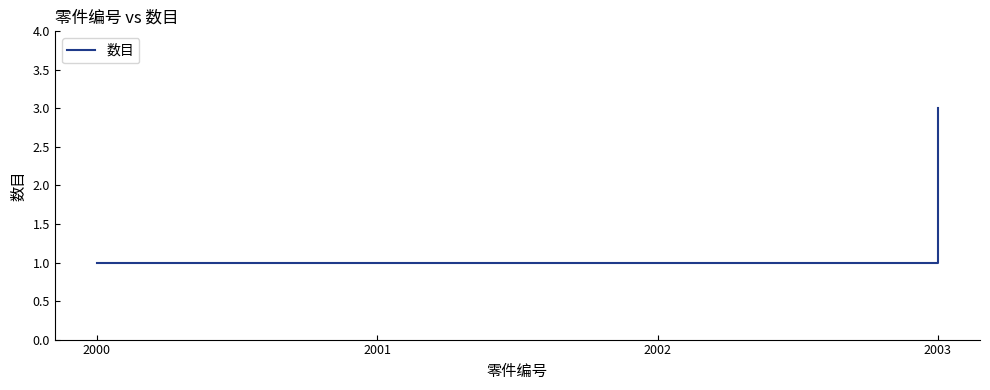

Which has a higher value, 2003 or 2002?

2003